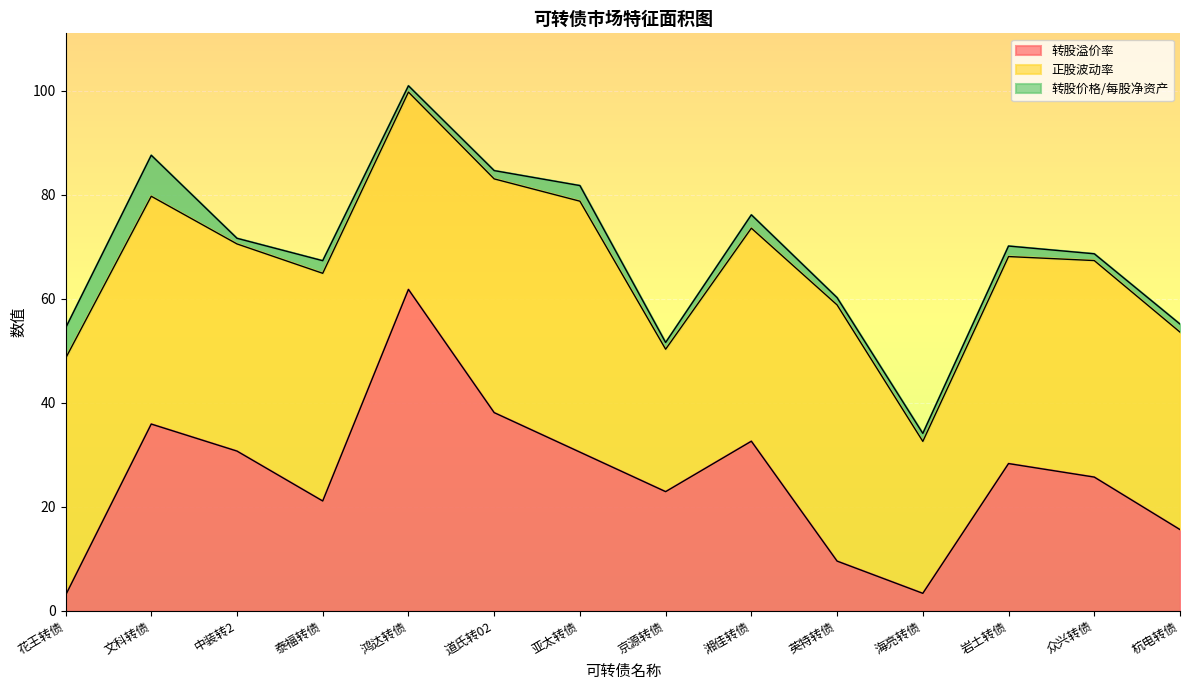

What is the label of the 13th point from the left?

众兴转债